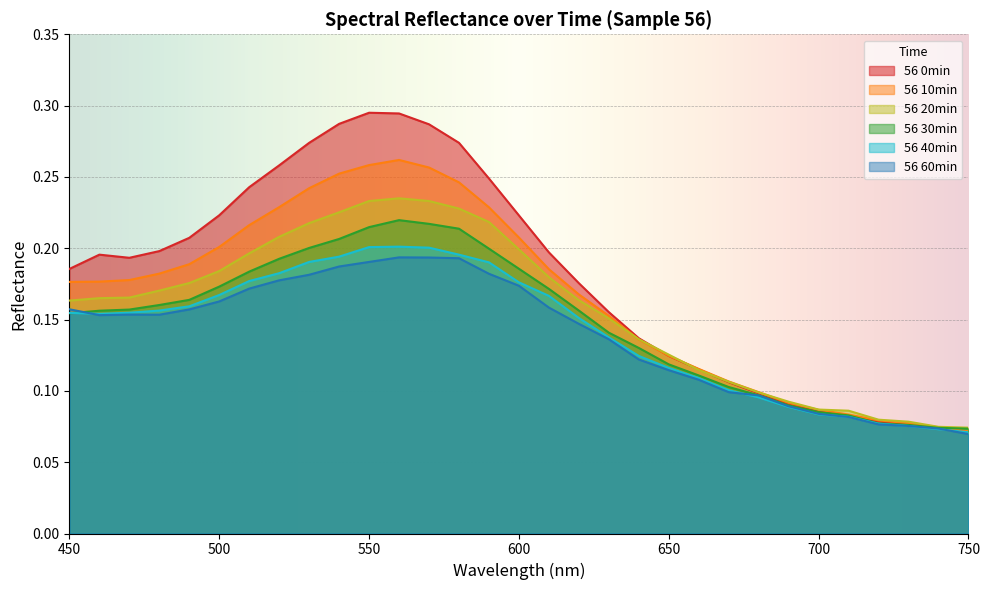

Count the number of data series in this chart.

6